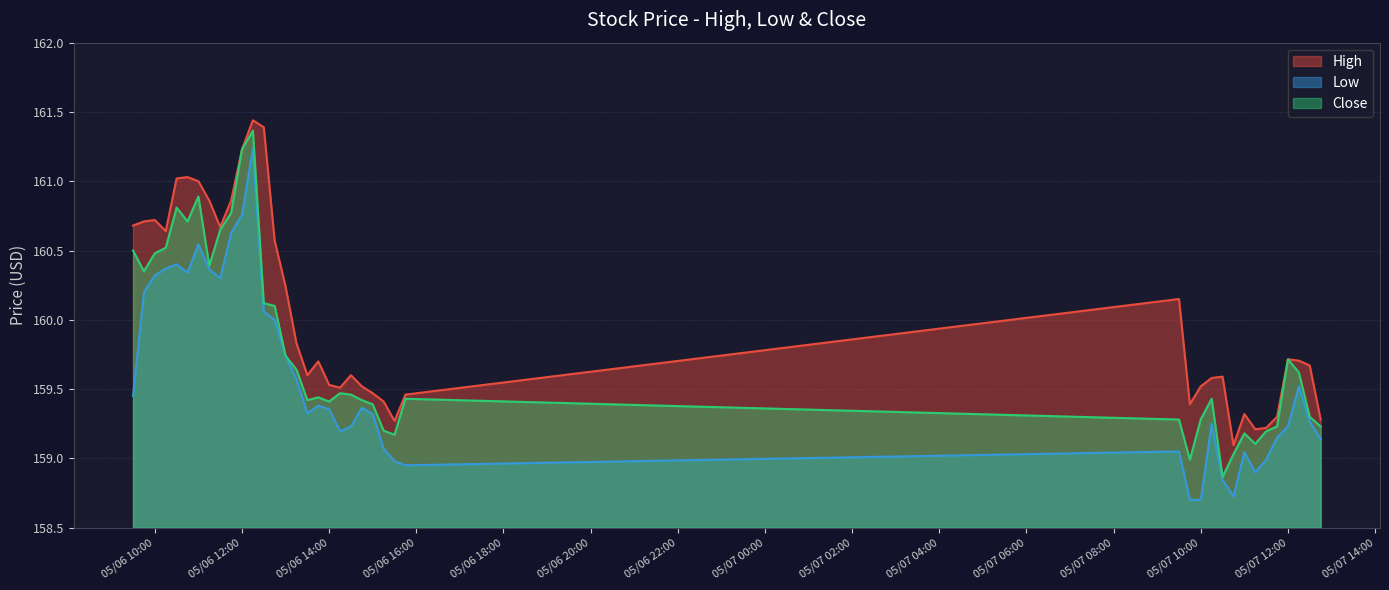

How many interior local peaks does the Close series have?

9